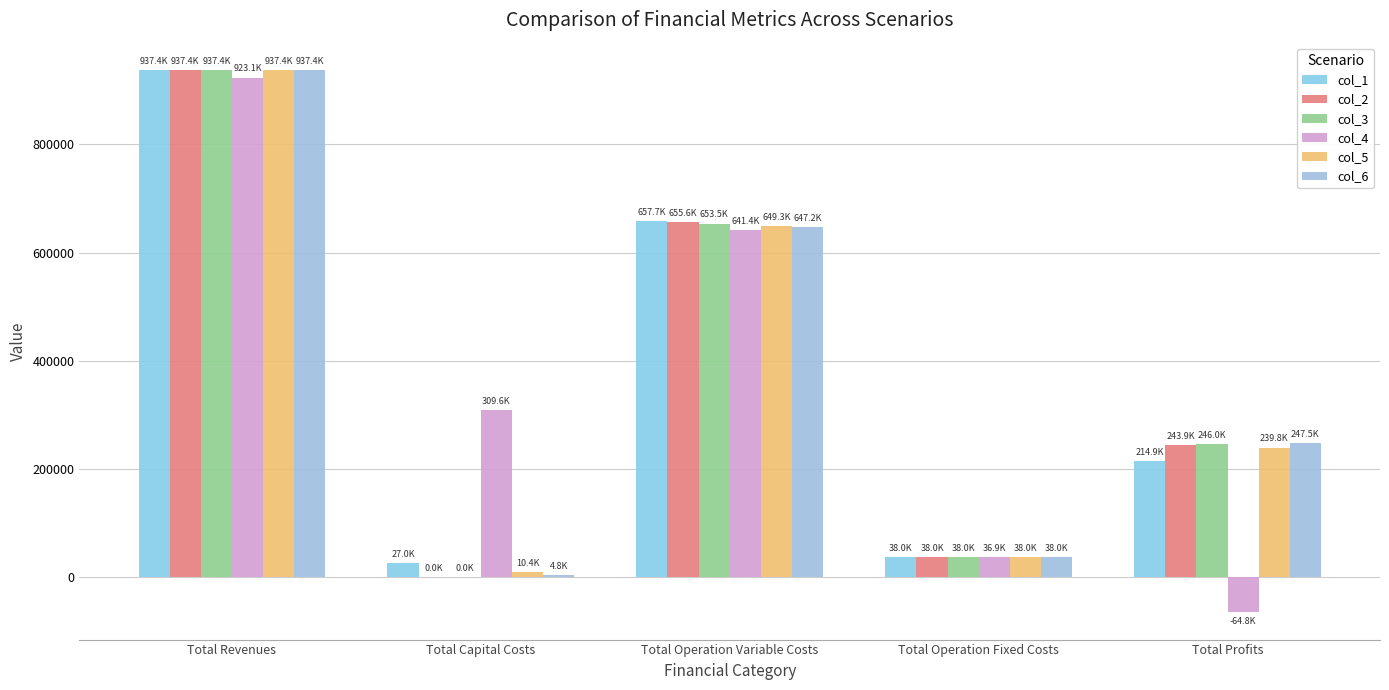

Reading left to right, list all the values displayed in this chart.

col_1: 937449.0	26976.0	657650.7	37962.4	214859.9
col_2: 937449.0	0.0	655560.5	37962.4	243926.1
col_3: 937449.0	0.0	653467.5	37962.4	246019.1
col_4: 923066.7	309600.0	641381.4	36869.5	-64784.2
col_5: 937449.0	10400.0	649272.9	37962.4	239813.7
col_6: 937449.0	4800.0	647171.3	37962.4	247515.4